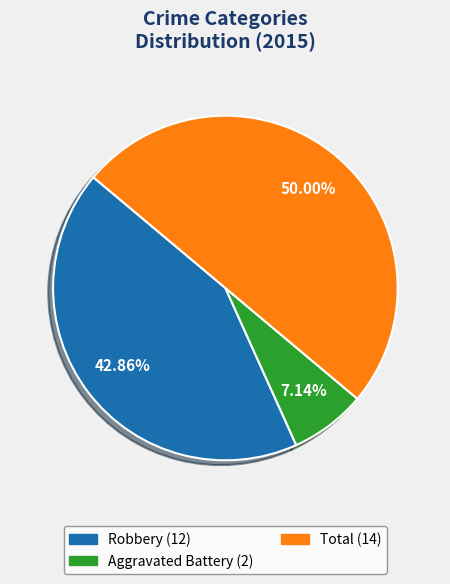

What percentage is the Aggravated Battery slice, to the nearest percent?

7%